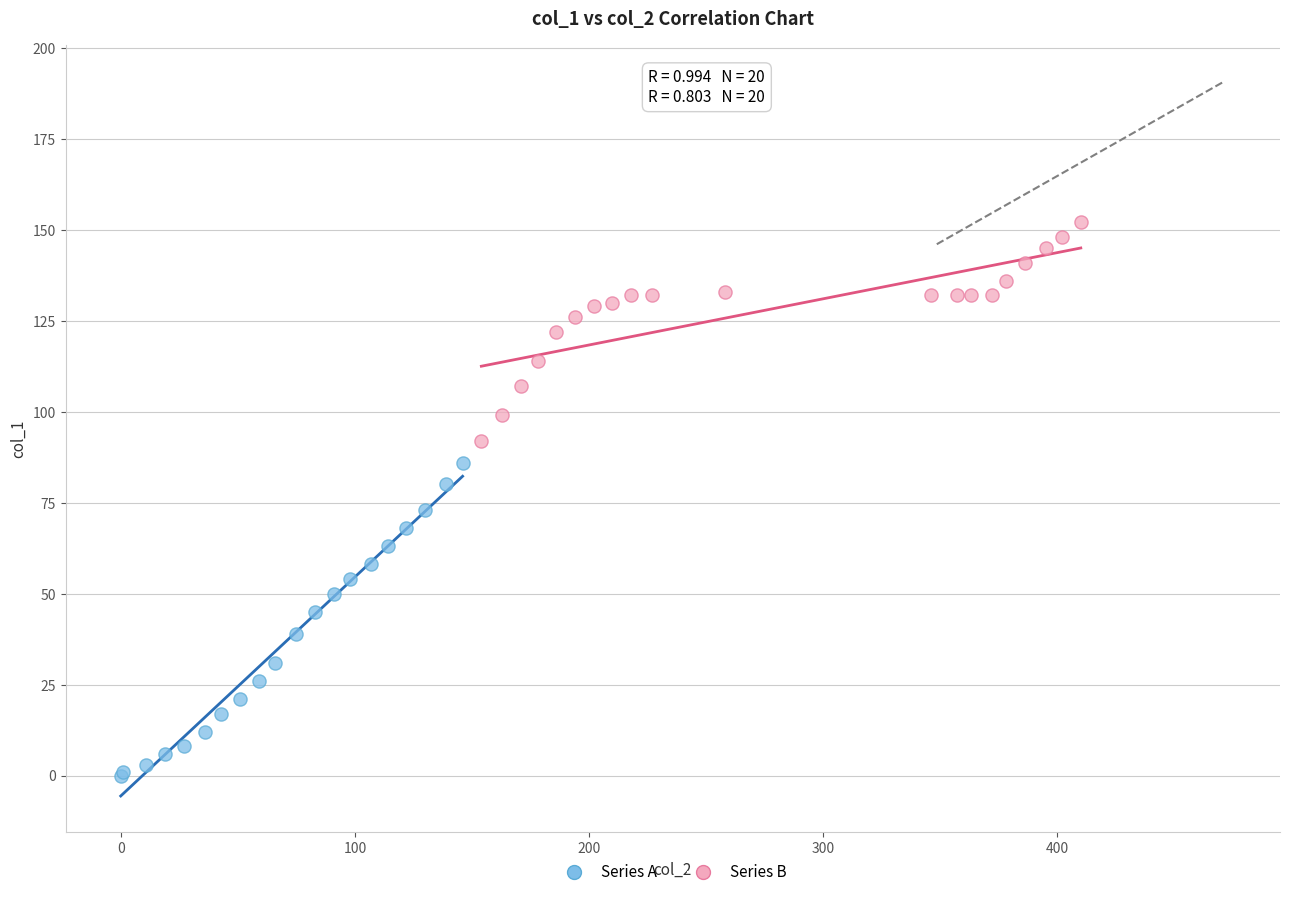

Which series reaches the minimum Y coordinate?

Series A